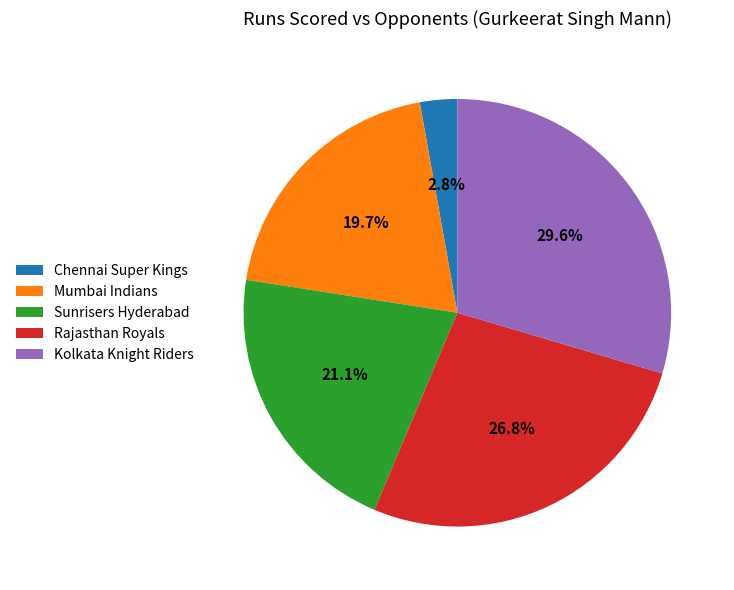

What is the largest slice in the pie chart?

Kolkata Knight Riders